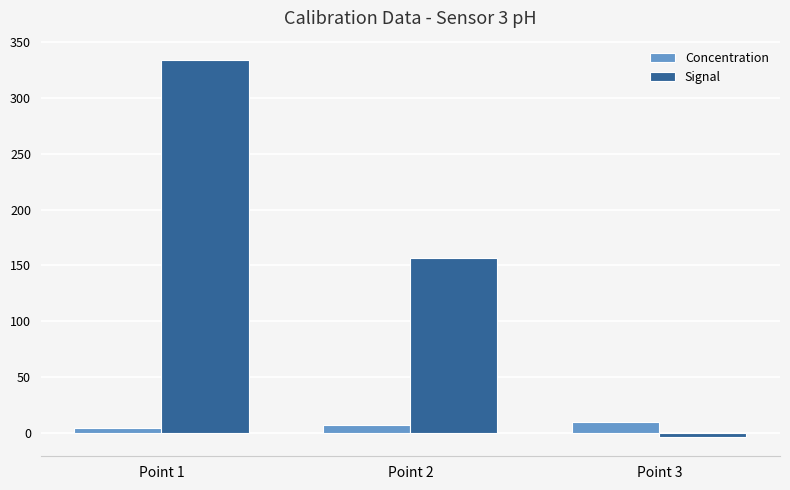

Where does the Signal series first go above 156?

Point 1